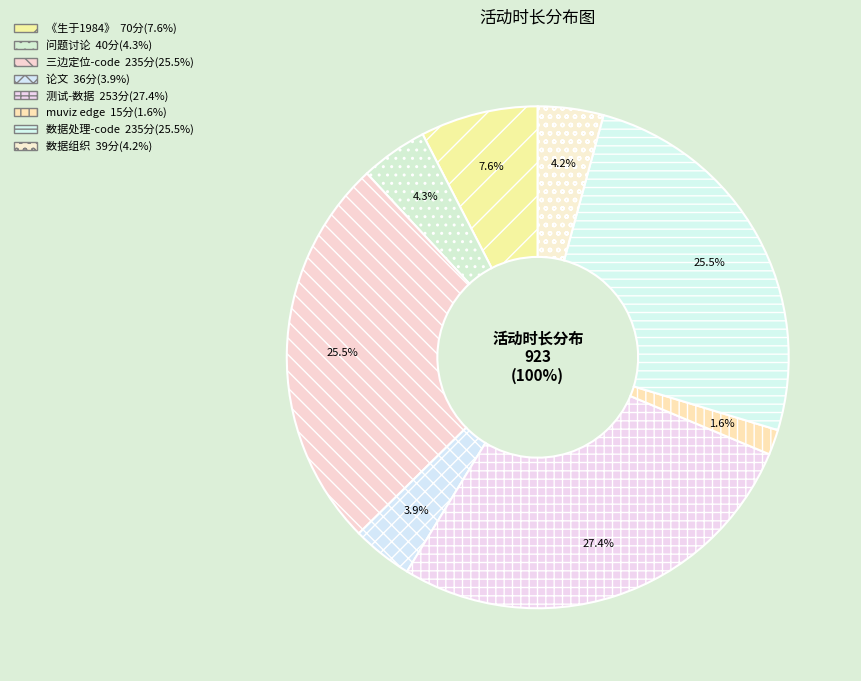

To the nearest percent, what percentage of the pie is muviz edge?

2%